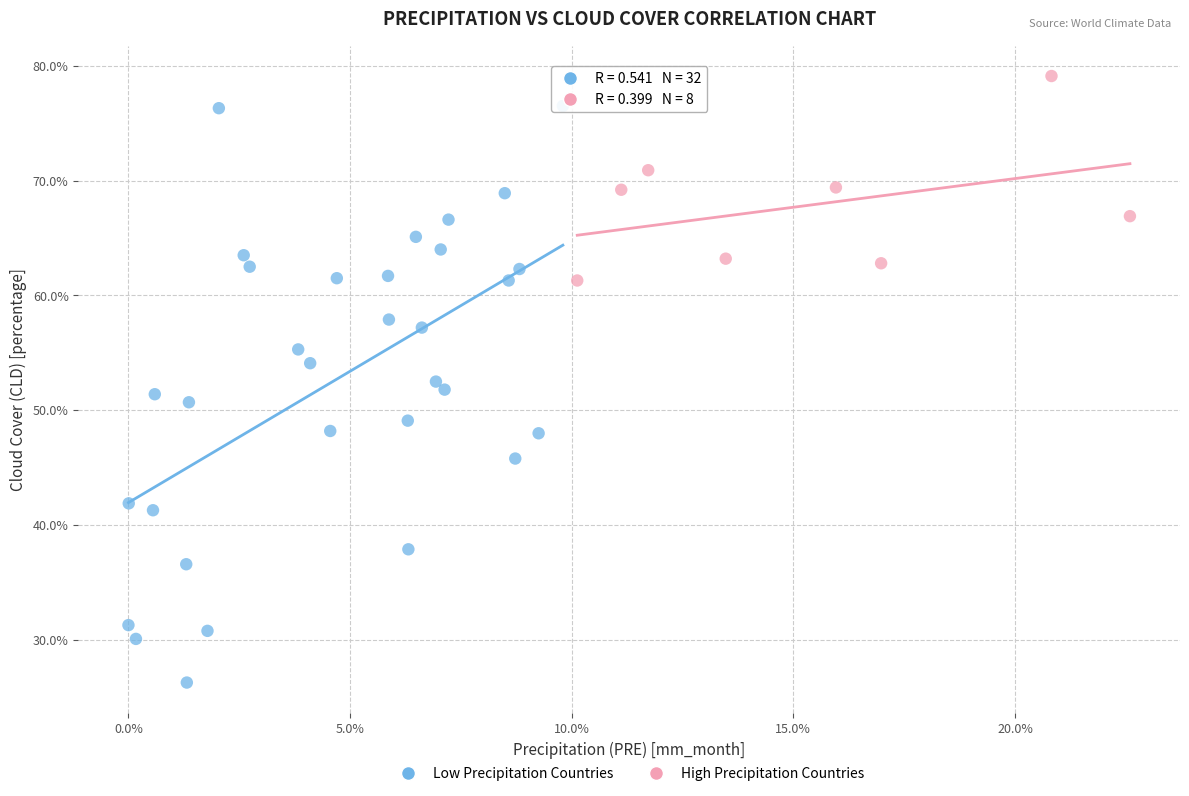

Which series contains the highest Y value?

High Precipitation Countries